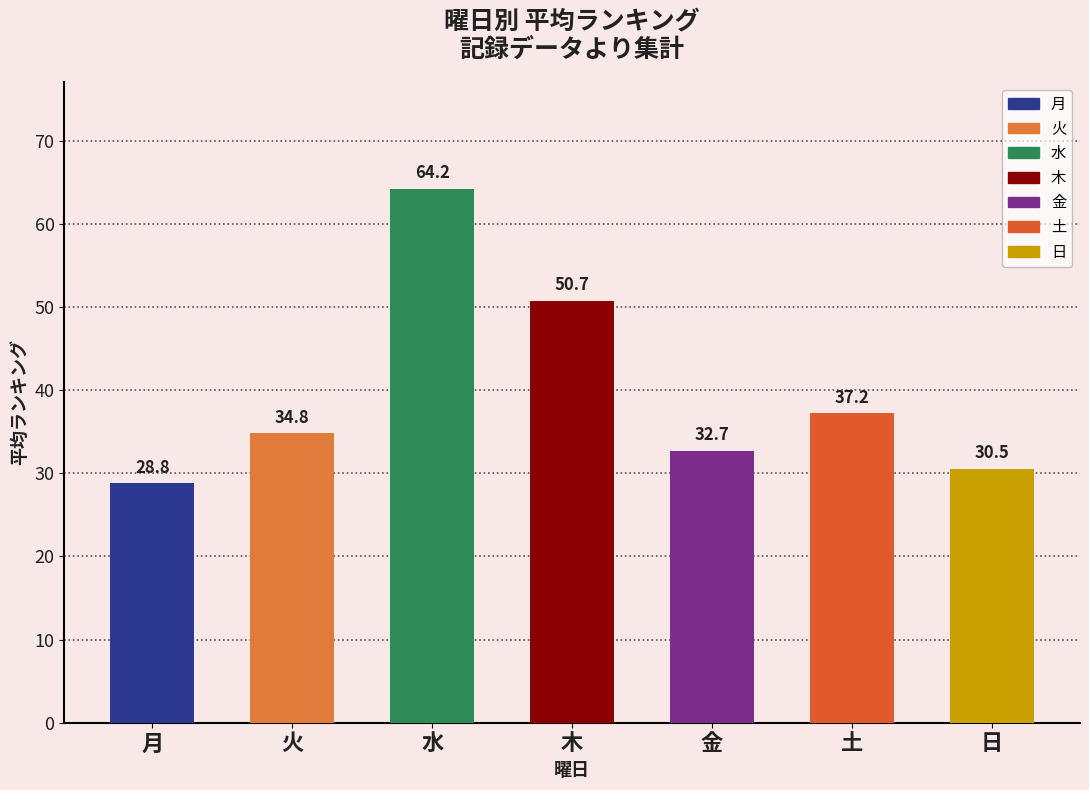

What position from the right is 水?

5